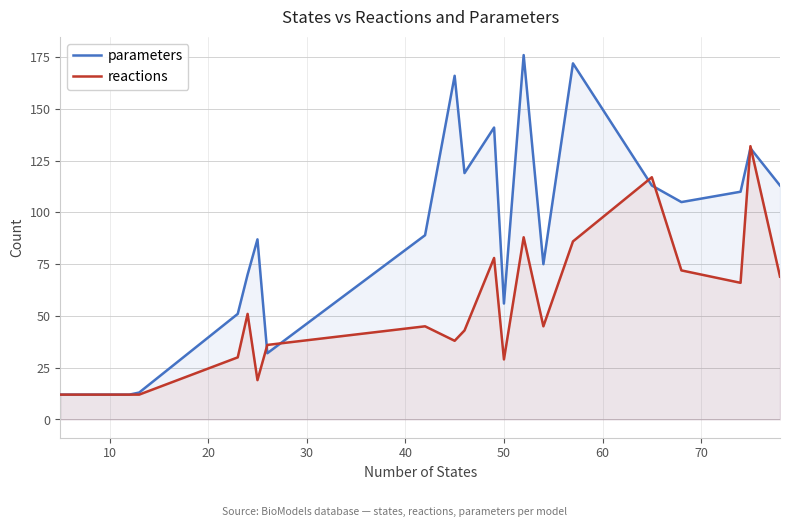

How many data points does each series have?

20